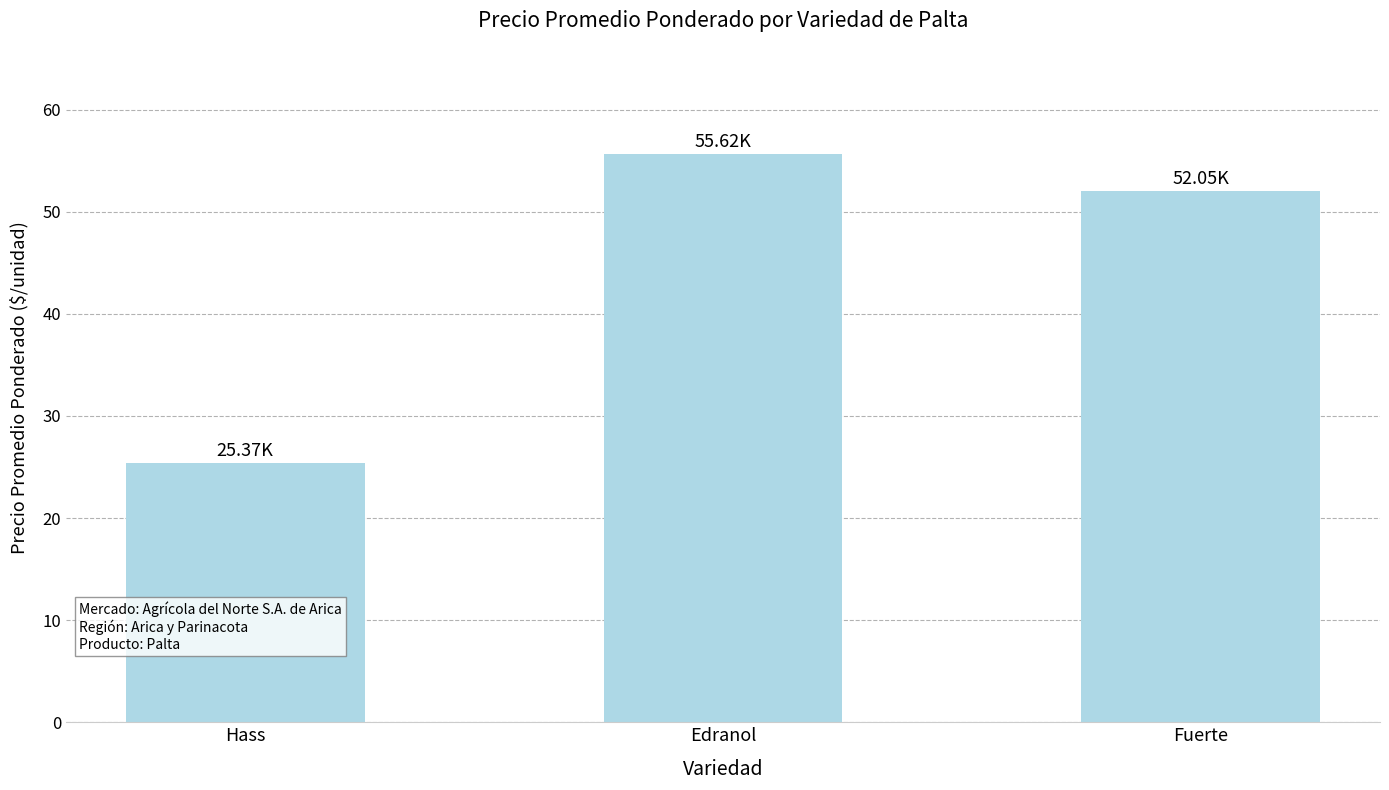

What is the difference between the maximum and minimum values?

30.3